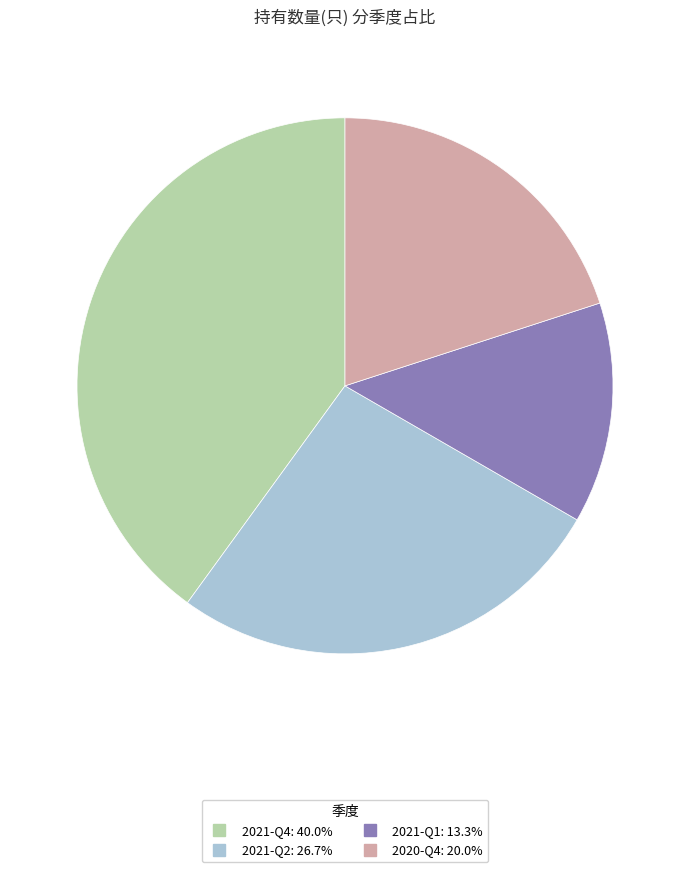

Is it true that 2021-Q2 is 27% of the pie?

True